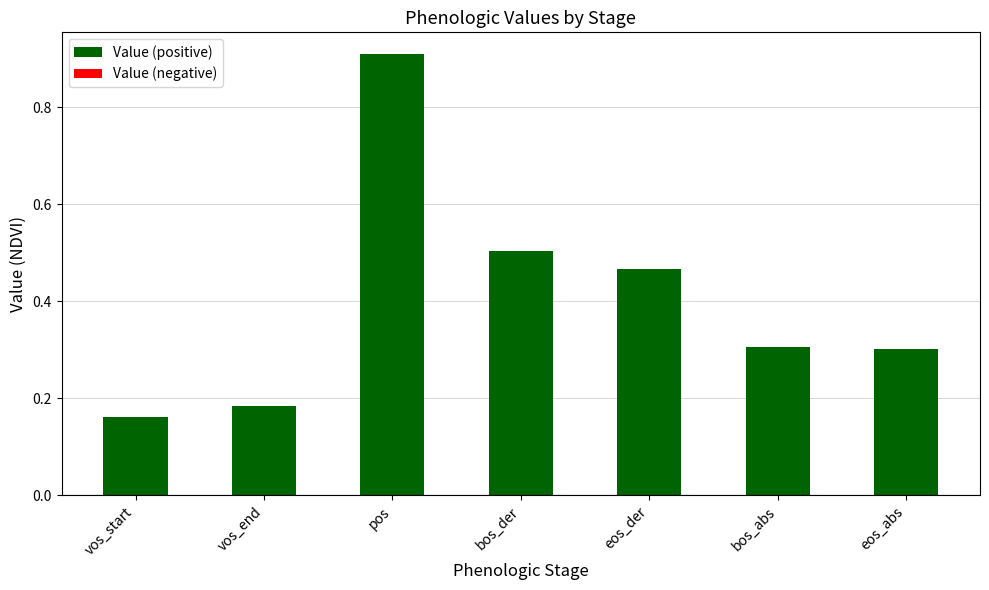

Is it true that the value at bos_abs is 0.4?

False